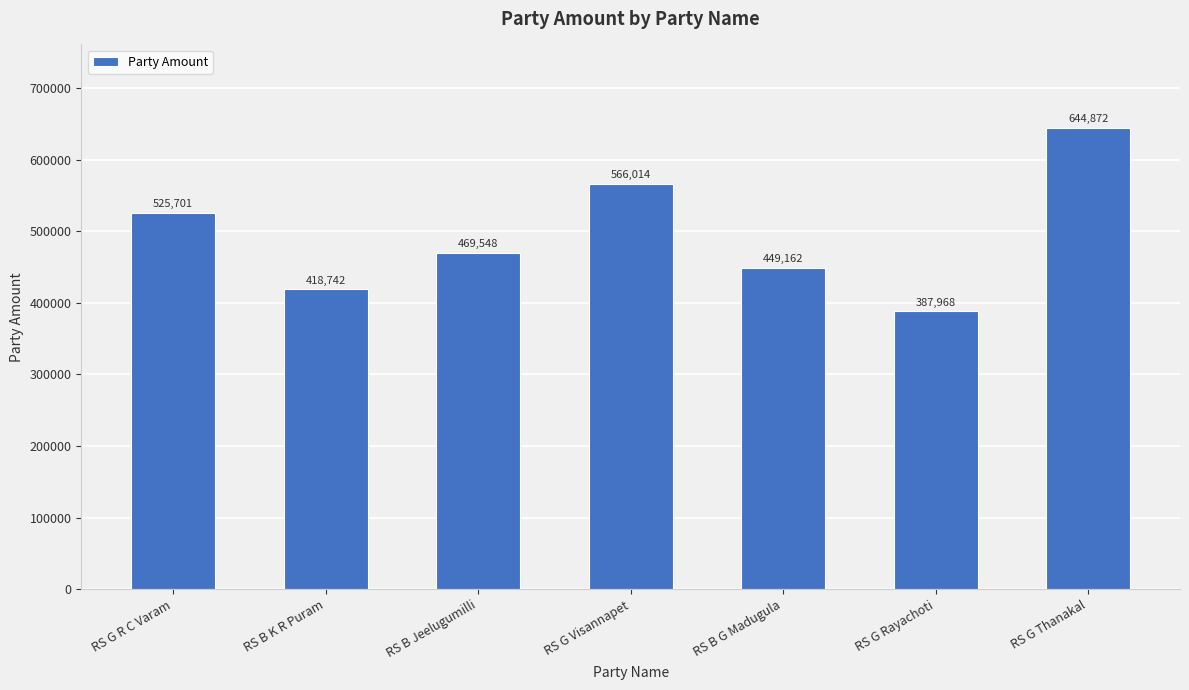

How many bars are there in total?

7